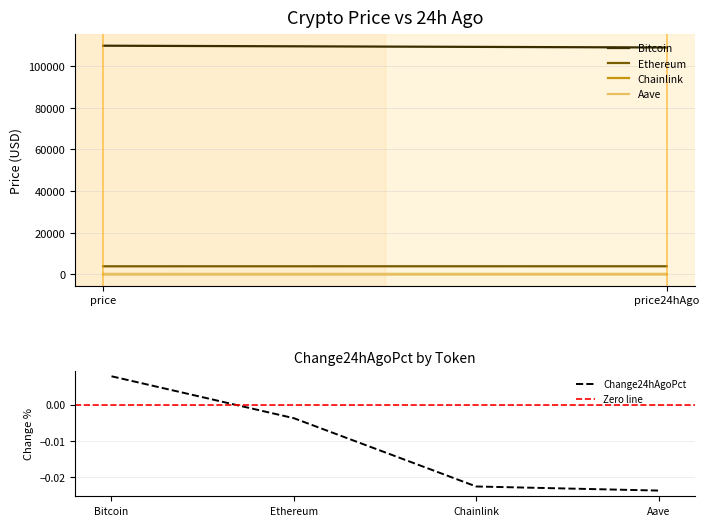

The Aave series shows 219.1 at price. True or false?

True